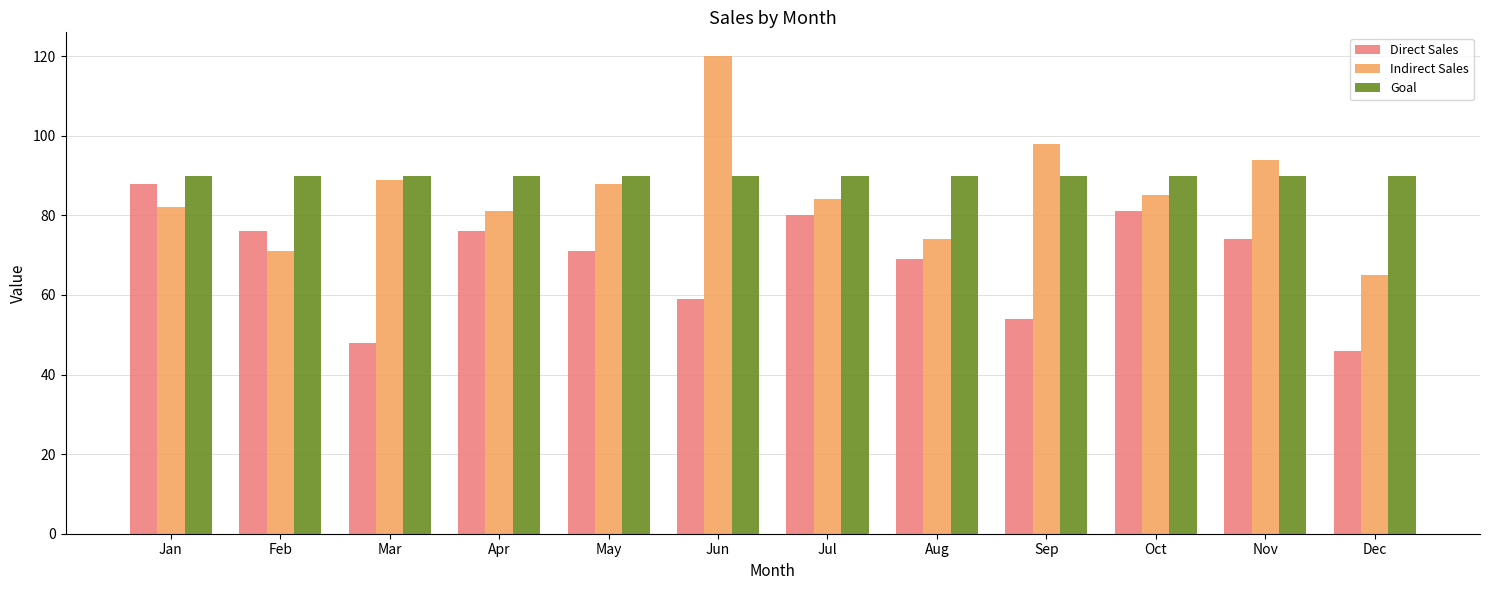

Which label corresponds to the largest value in the chart?

Jun